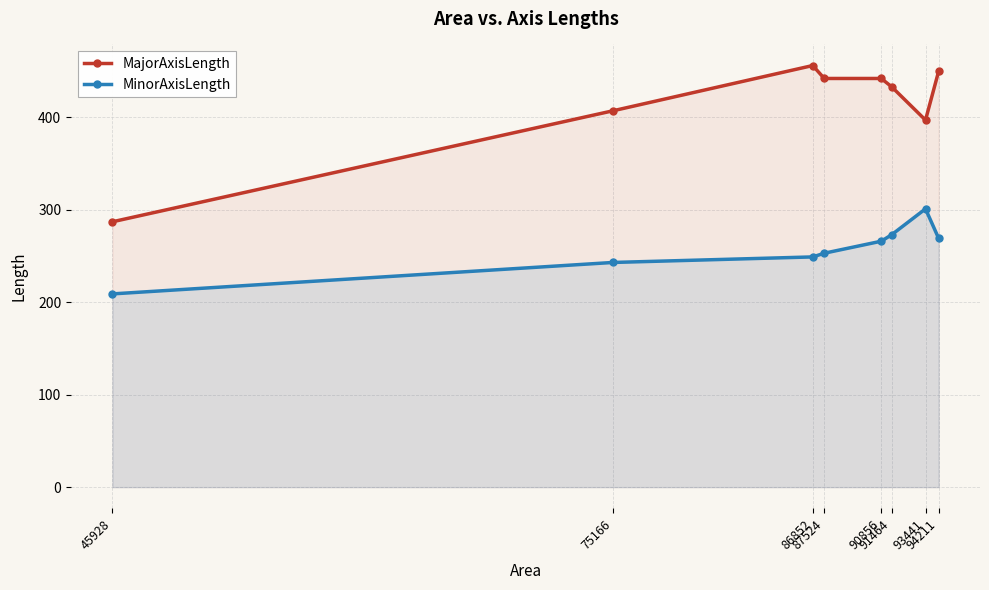

True or false: MinorAxisLength and MajorAxisLength intersect in this chart.

False